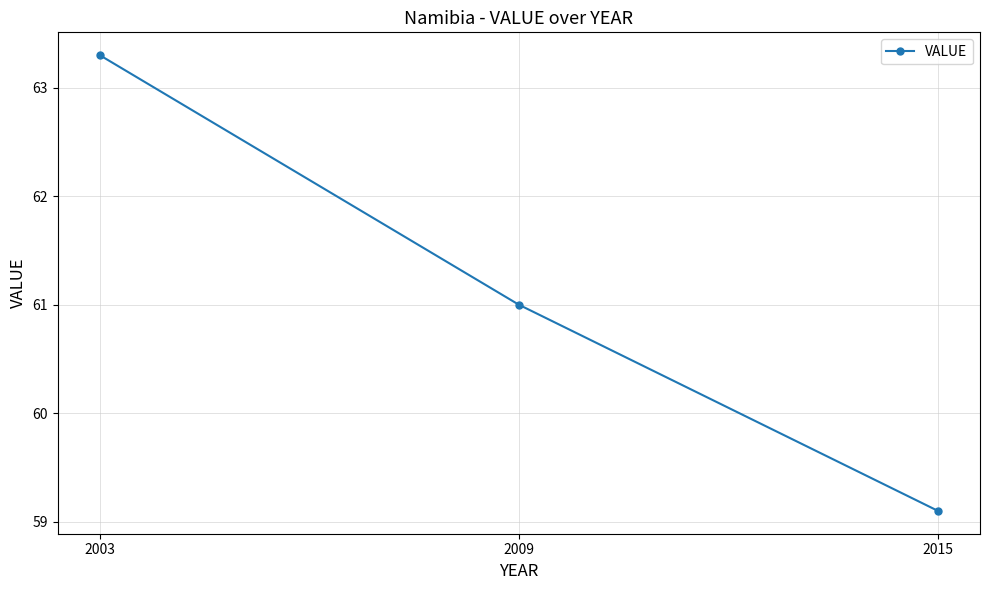

What is the difference between the values at 2003 and 2015?

4.2